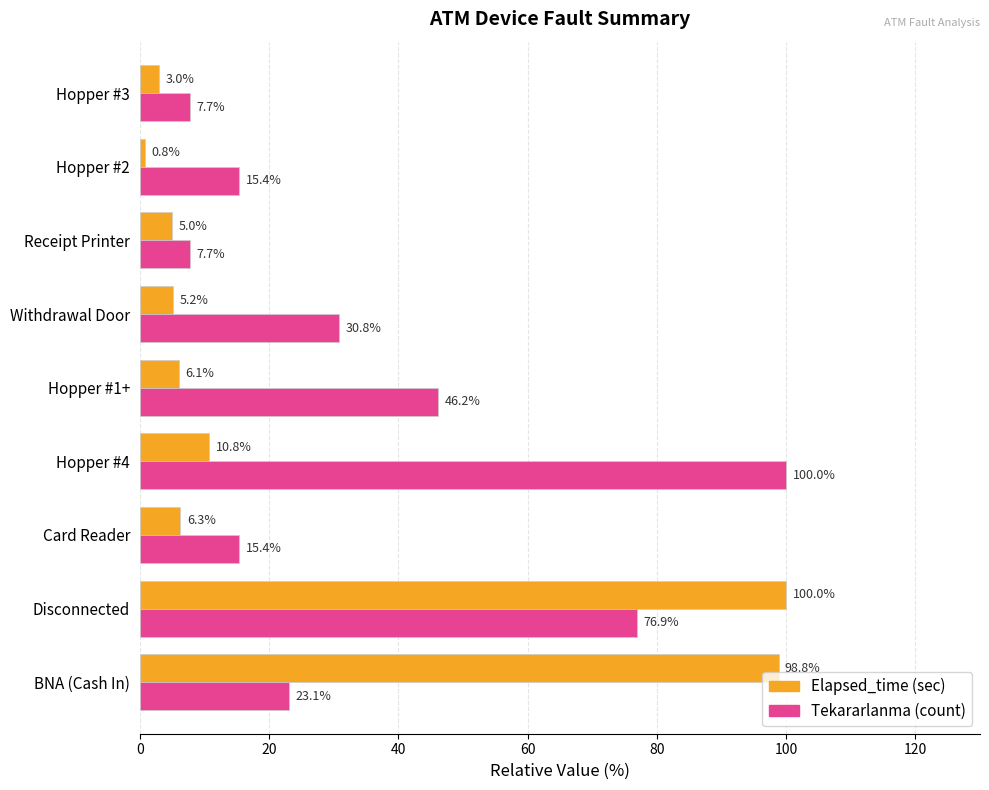

What is the total value across all series at Hopper #2?

16.2